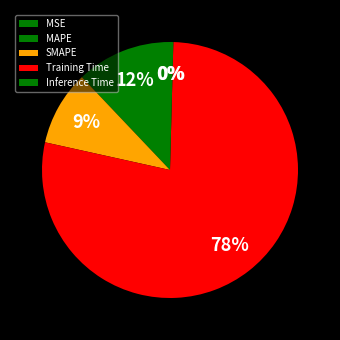

What portion of the pie excludes MSE?

100.0%